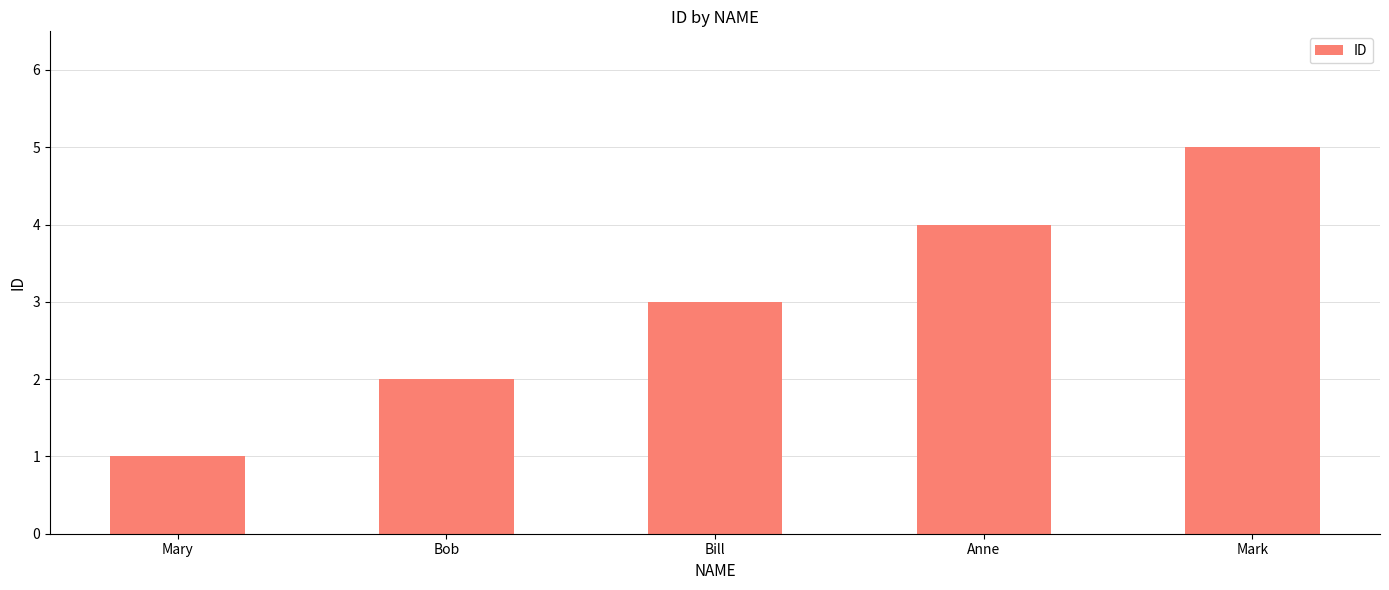

What is the label of the 2nd bar from the right?

Anne